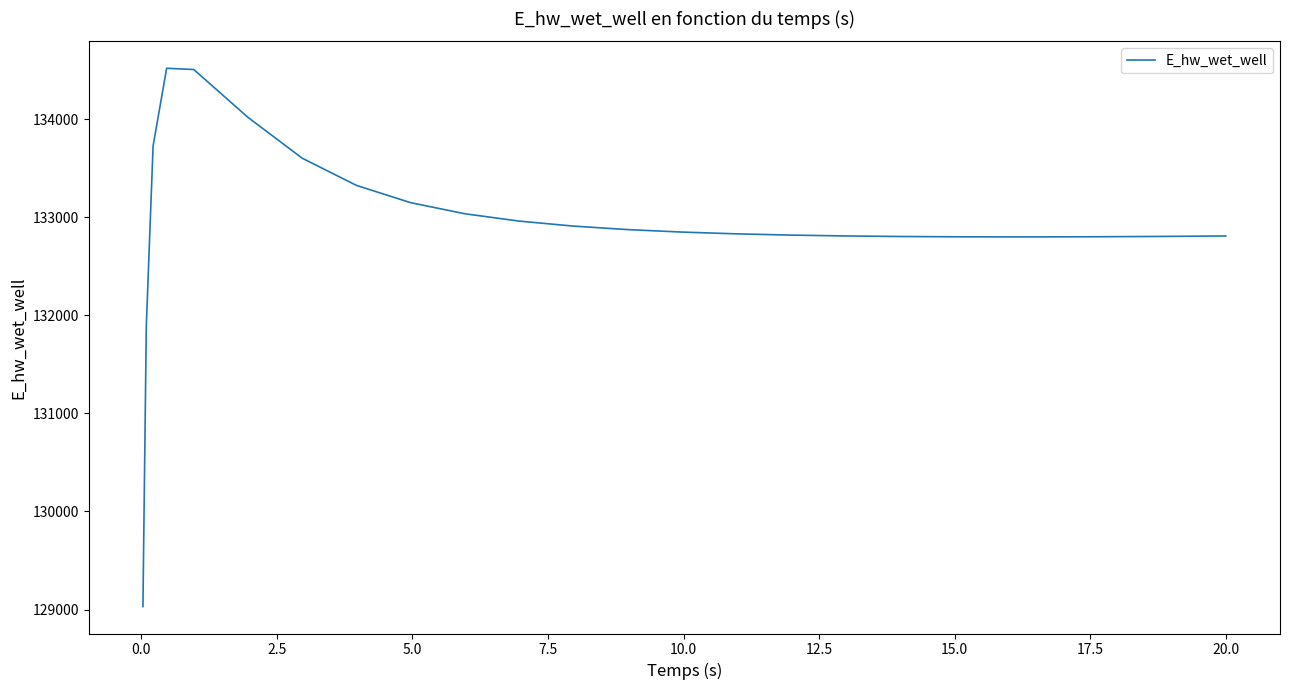

How many series are shown in this chart?

1